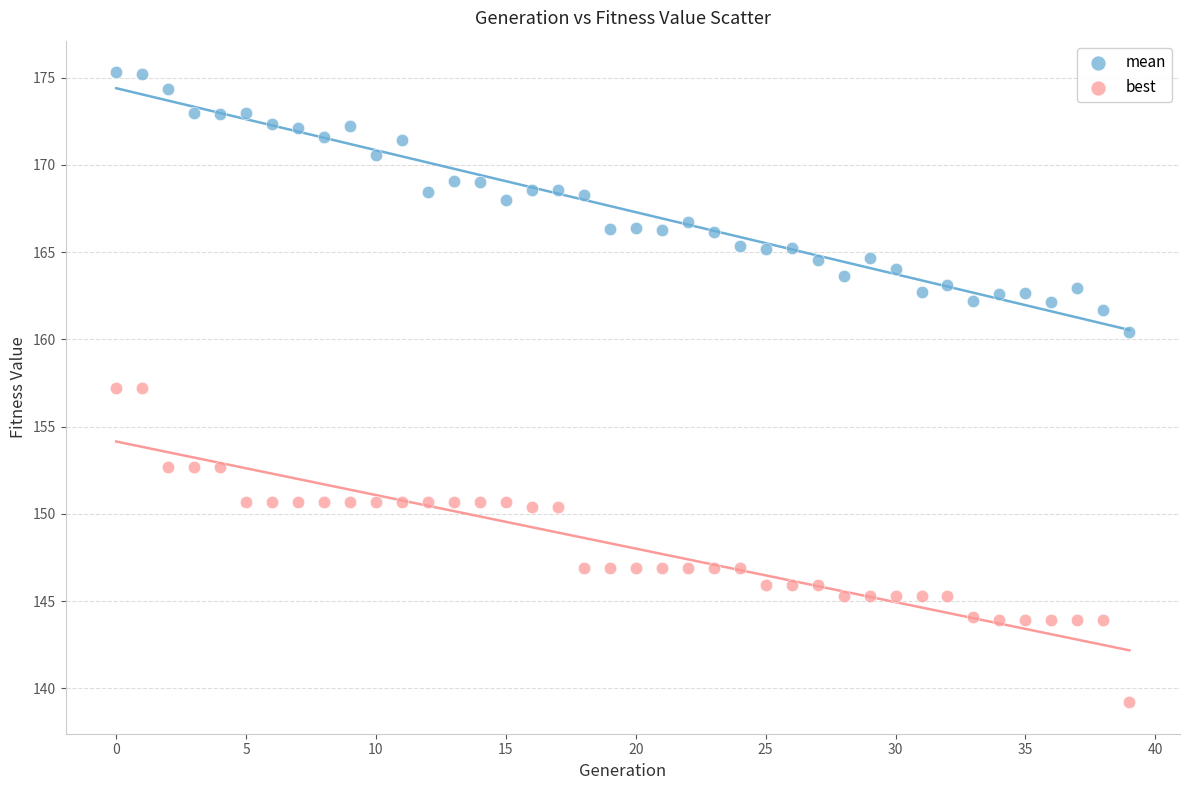

Across all data points, what is the range of Y values (max minus min)?

36.1